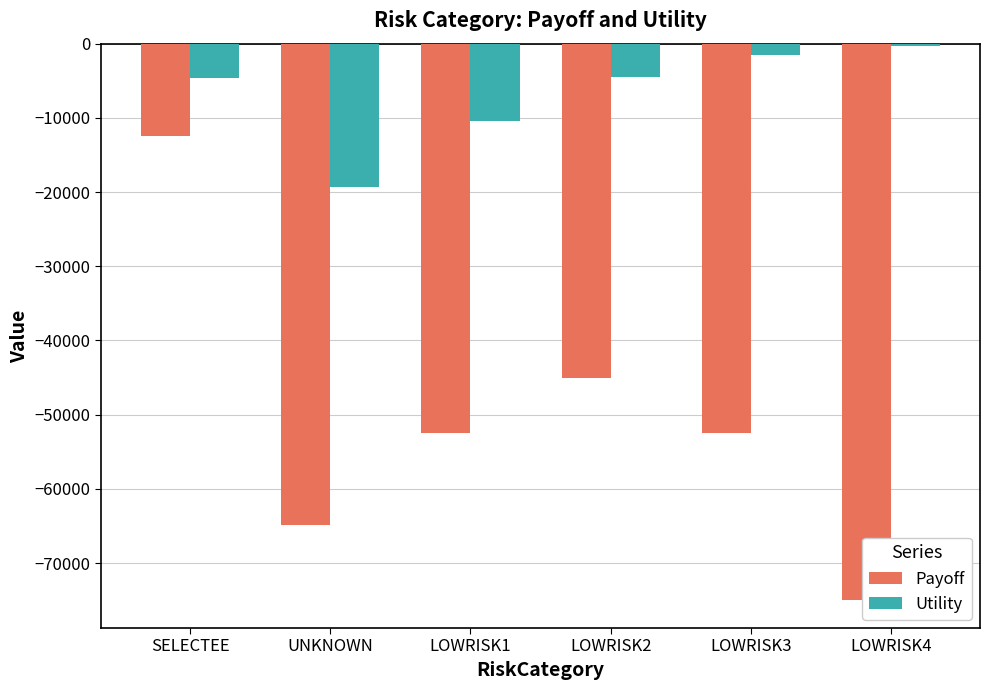

How many data points does each series have?

6